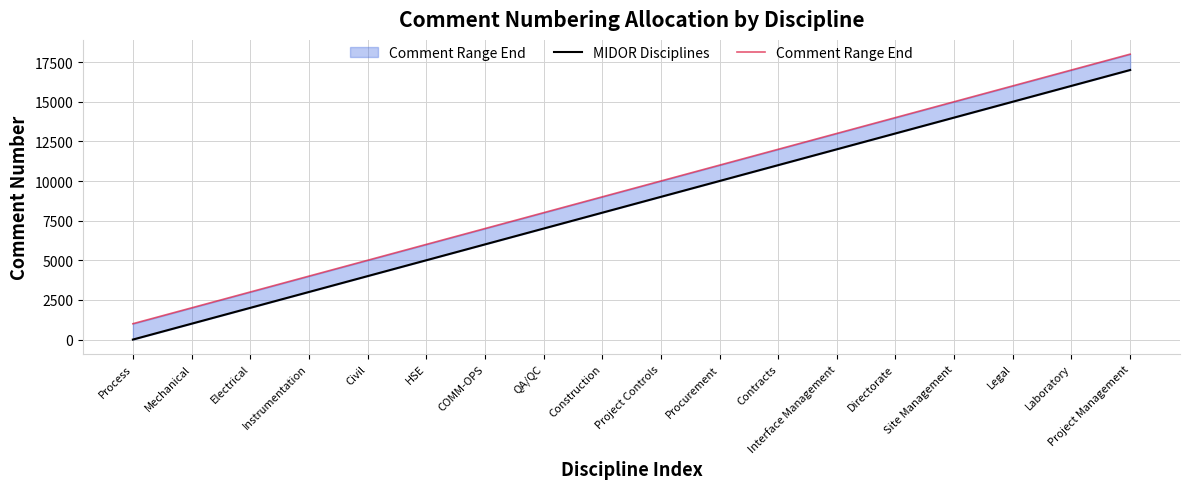

What is the difference between the Comment Range End values at Civil and Laboratory?

12000